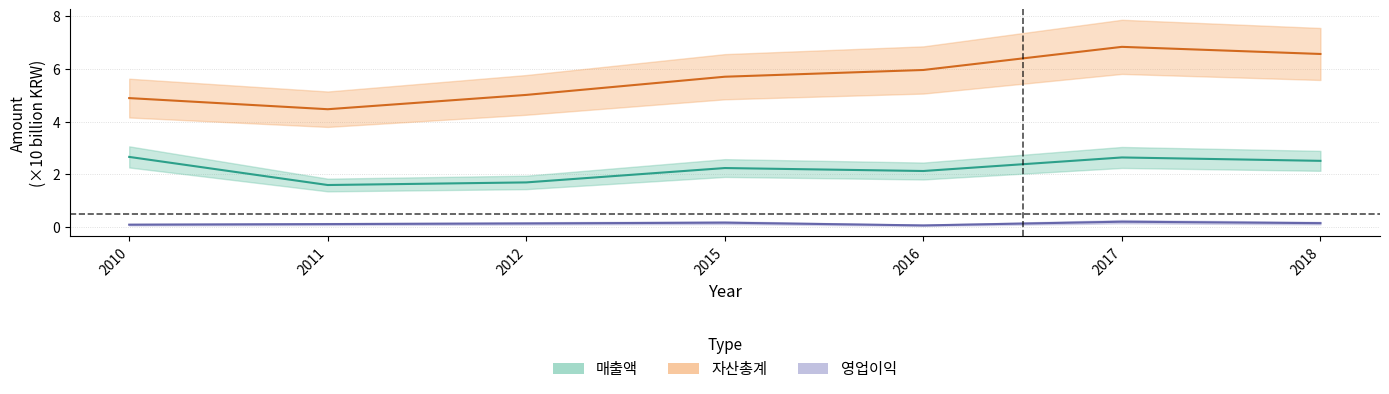

What value does the 매출액 series have at 2016?

2.1